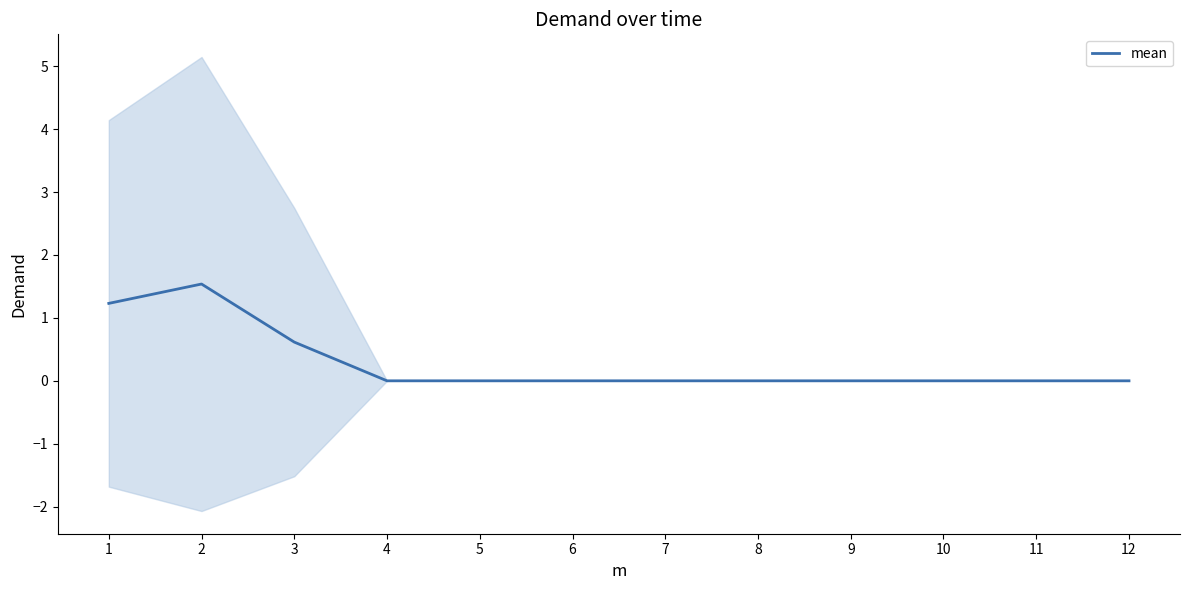

At which category does the chart reach its minimum across all series?

4